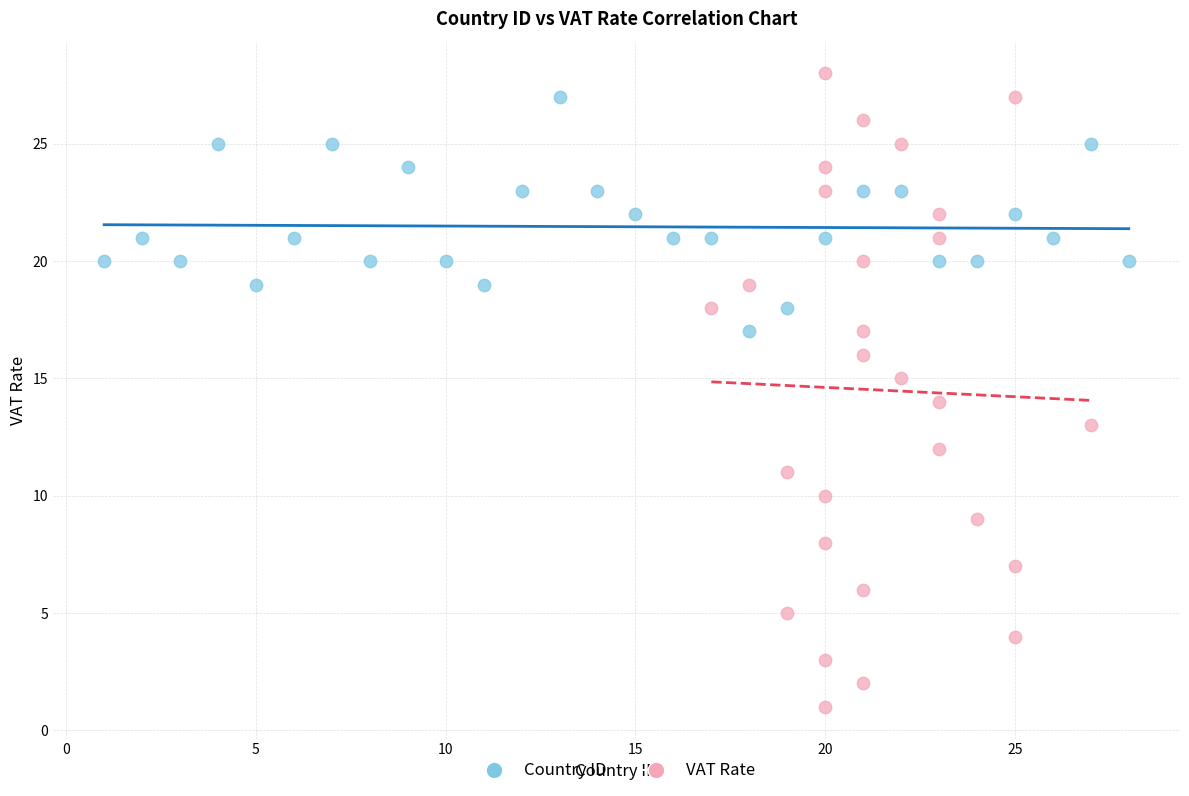

Which series has the widest spread of Y values?

VAT Rate